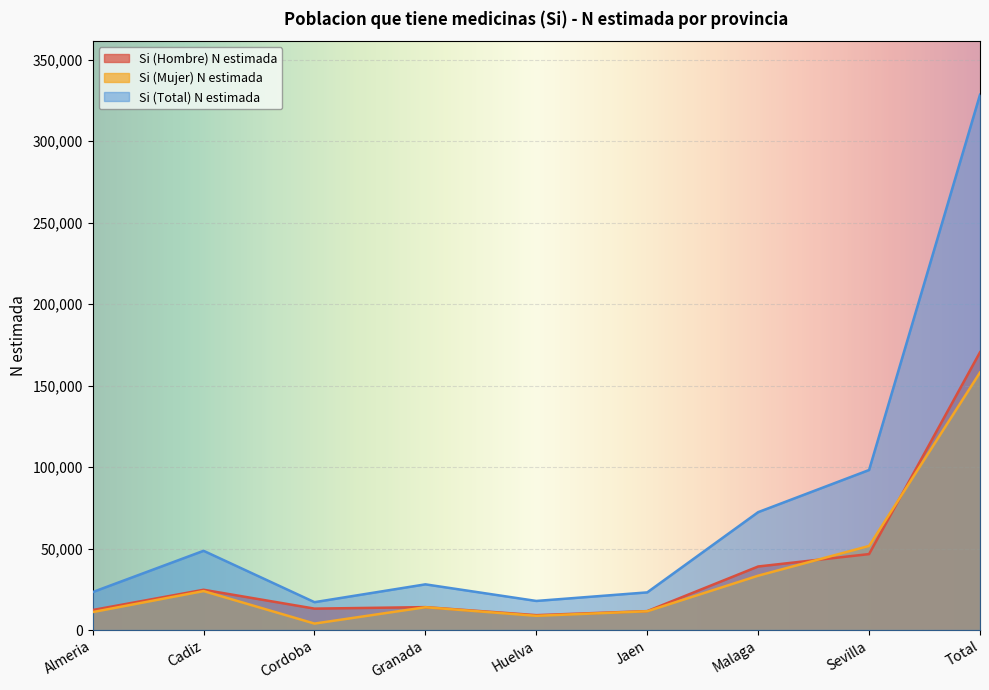

Where does the Si (Hombre) N estimada series first go above 14044?

Cadiz